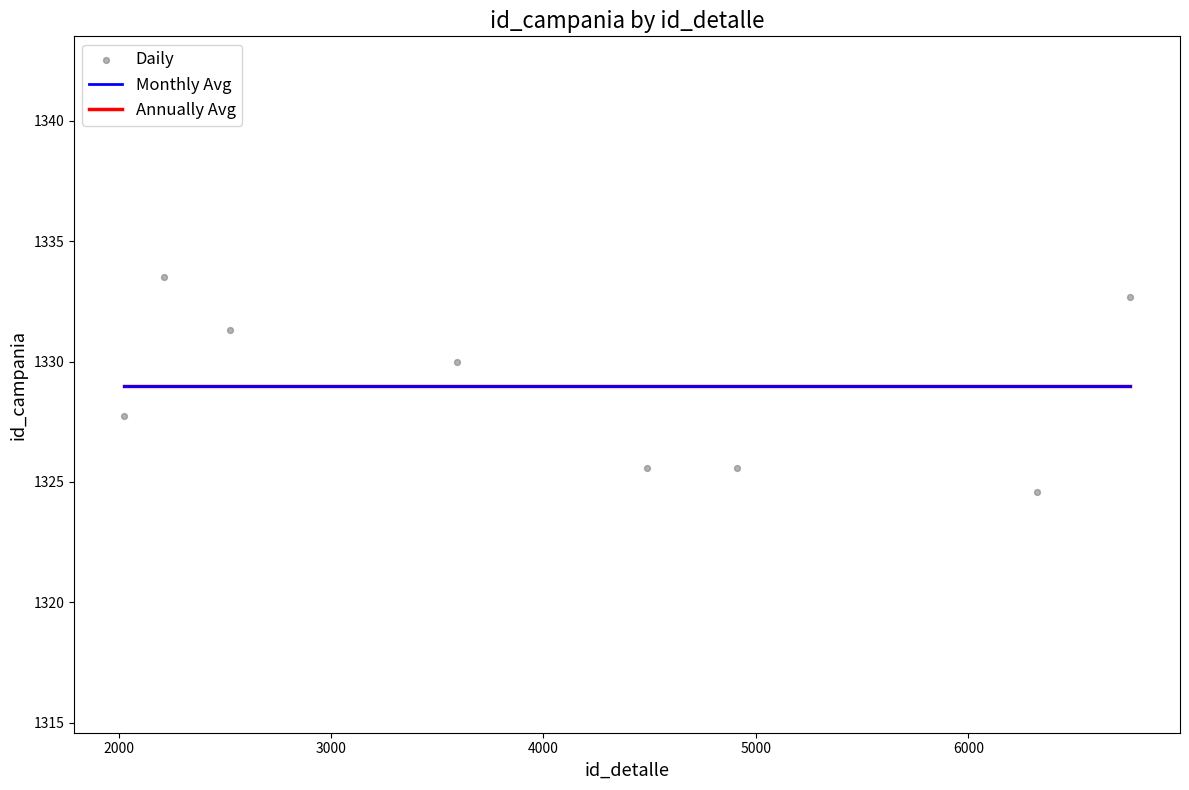

What are all the series names shown in the legend?

Monthly Avg, Annually Avg, Daily